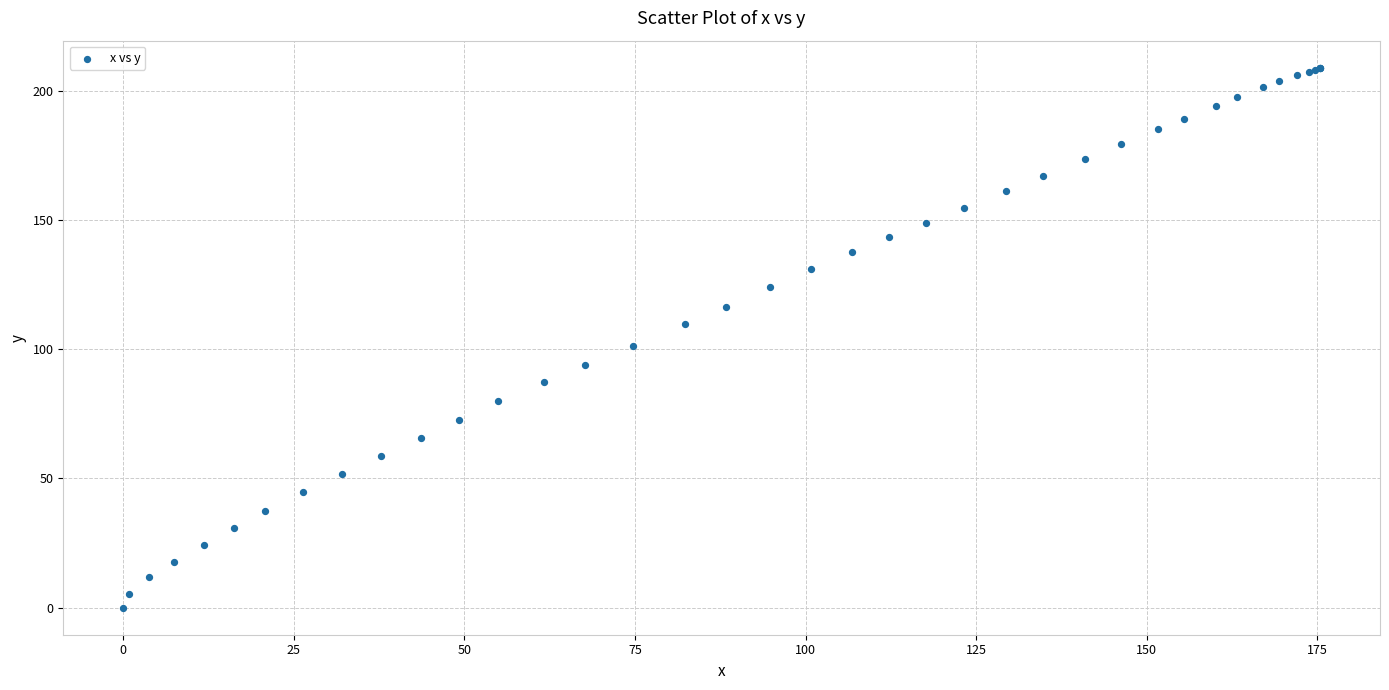

What Y value in the scatter plot is closest to 104?

101.4